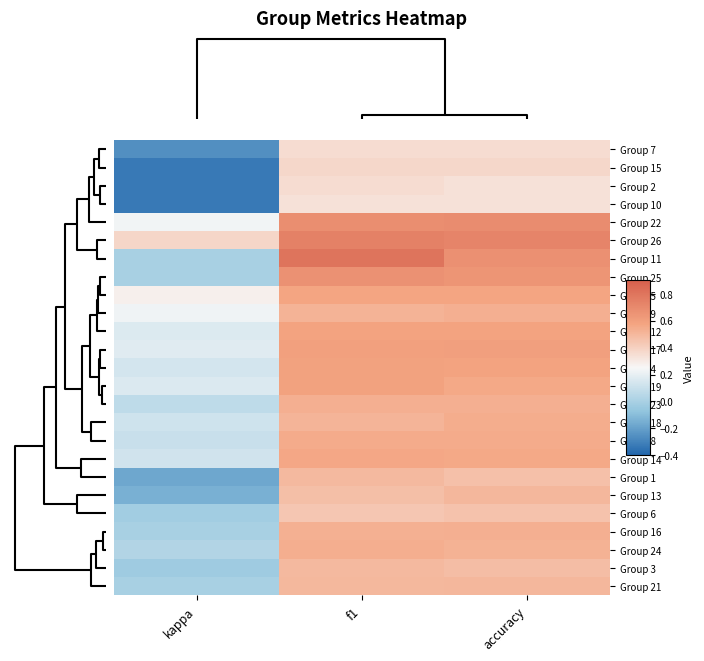

At f1, list the series in order from smallest to largest.

Group 10, Group 2, Group 7, Group 15, Group 6, Group 13, Group 3, Group 1, Group 21, Group 18, Group 9, Group 16, Group 23, Group 24, Group 8, Group 14, Group 5, Group 12, Group 4, Group 19, Group 17, Group 25, Group 22, Group 26, Group 11